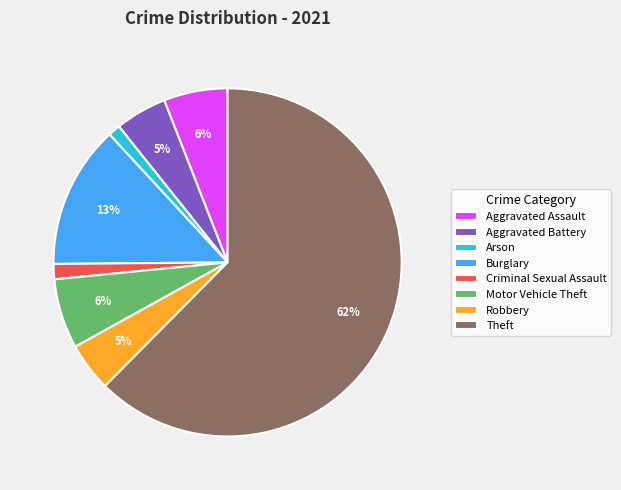

To the nearest percent, what is the combined percentage of Aggravated Battery and Aggravated Assault?

11%